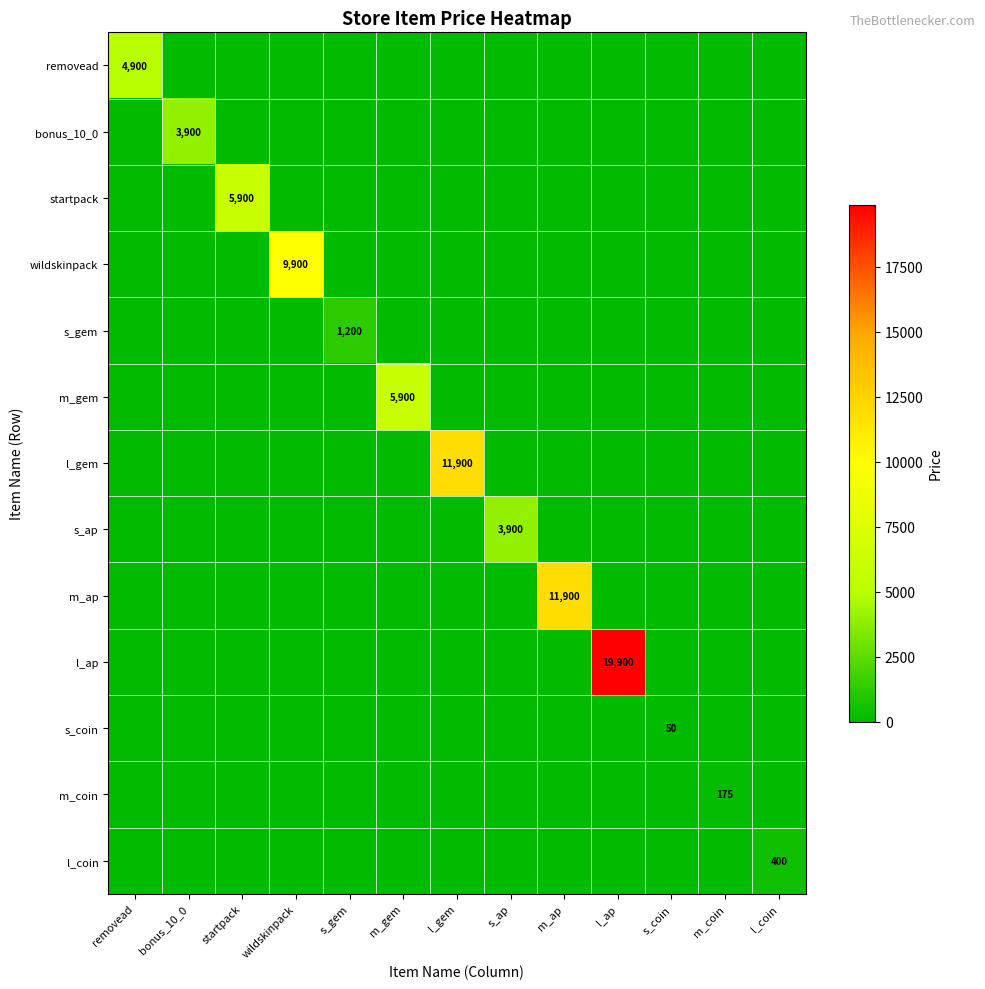

What is the sum of all startpack values?

5900